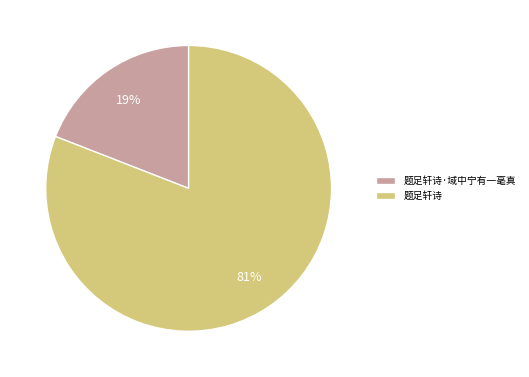

Which category has the biggest portion of the pie?

题足轩诗